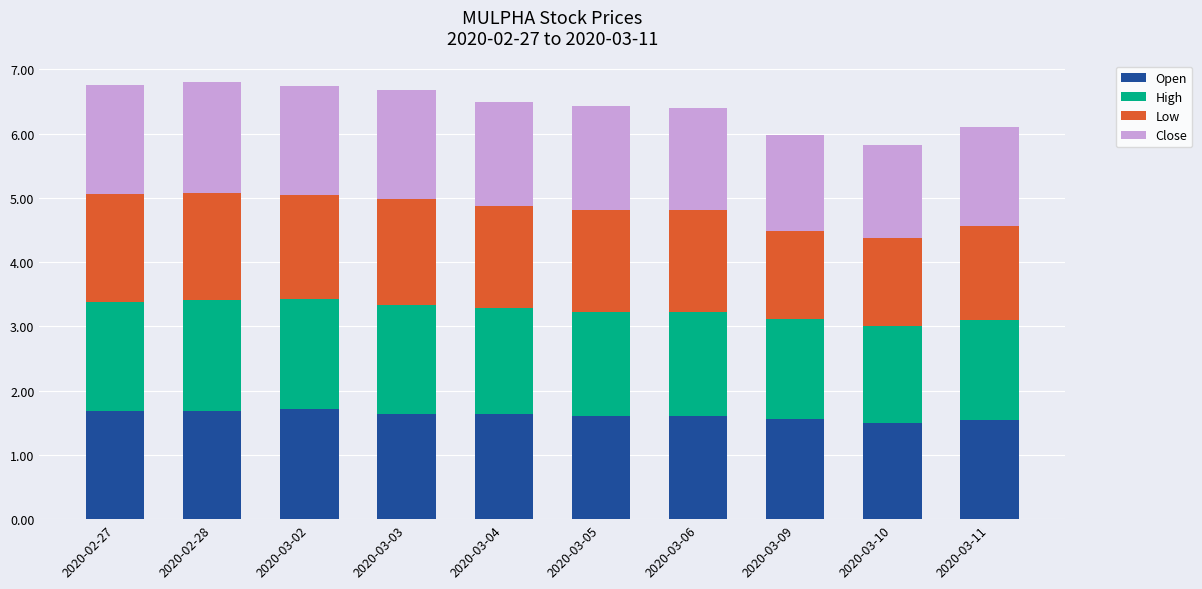

What is the sum of the Open values at 2020-02-28 and 2020-03-02?

3.4